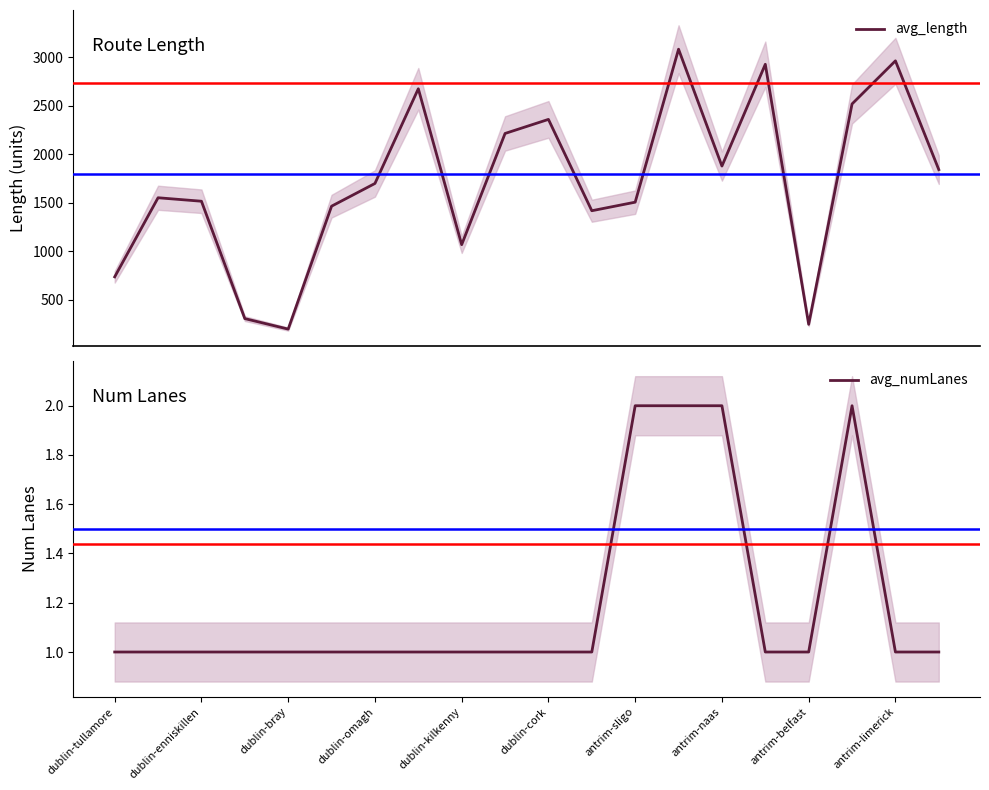

What is the average value of the avg_numLanes series?

1.2